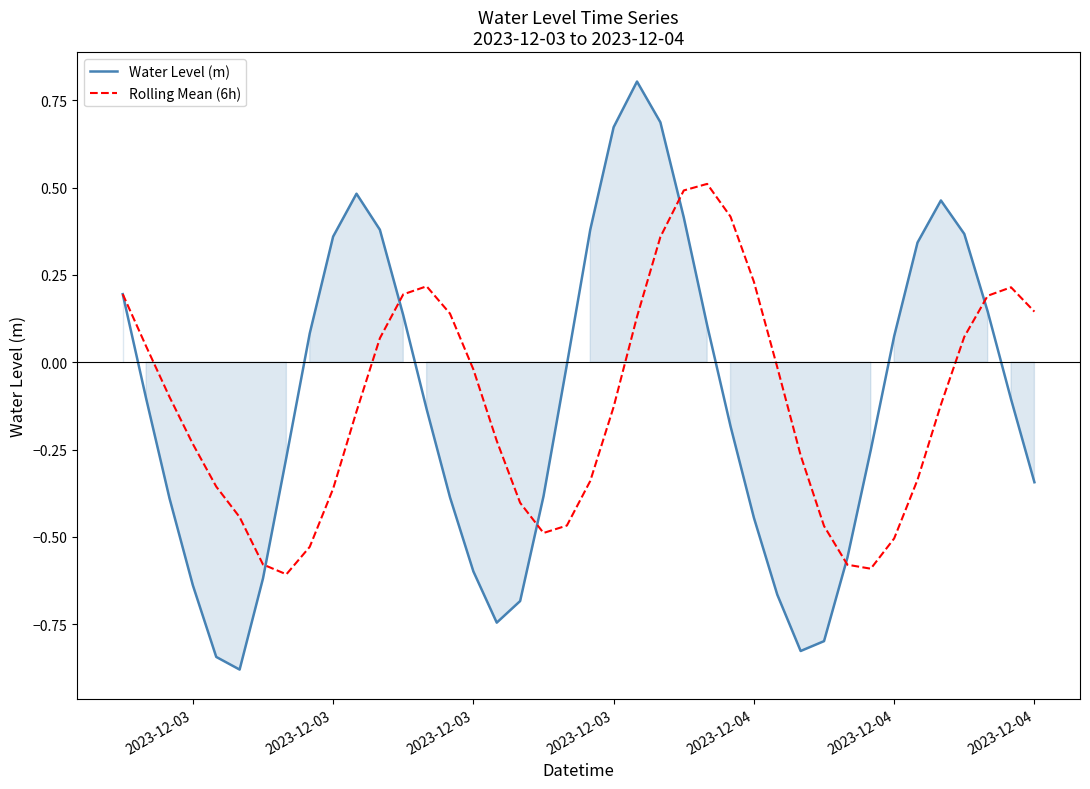

What is the difference between the second highest and minimum values in the Rolling Mean (6h) series?

1.1